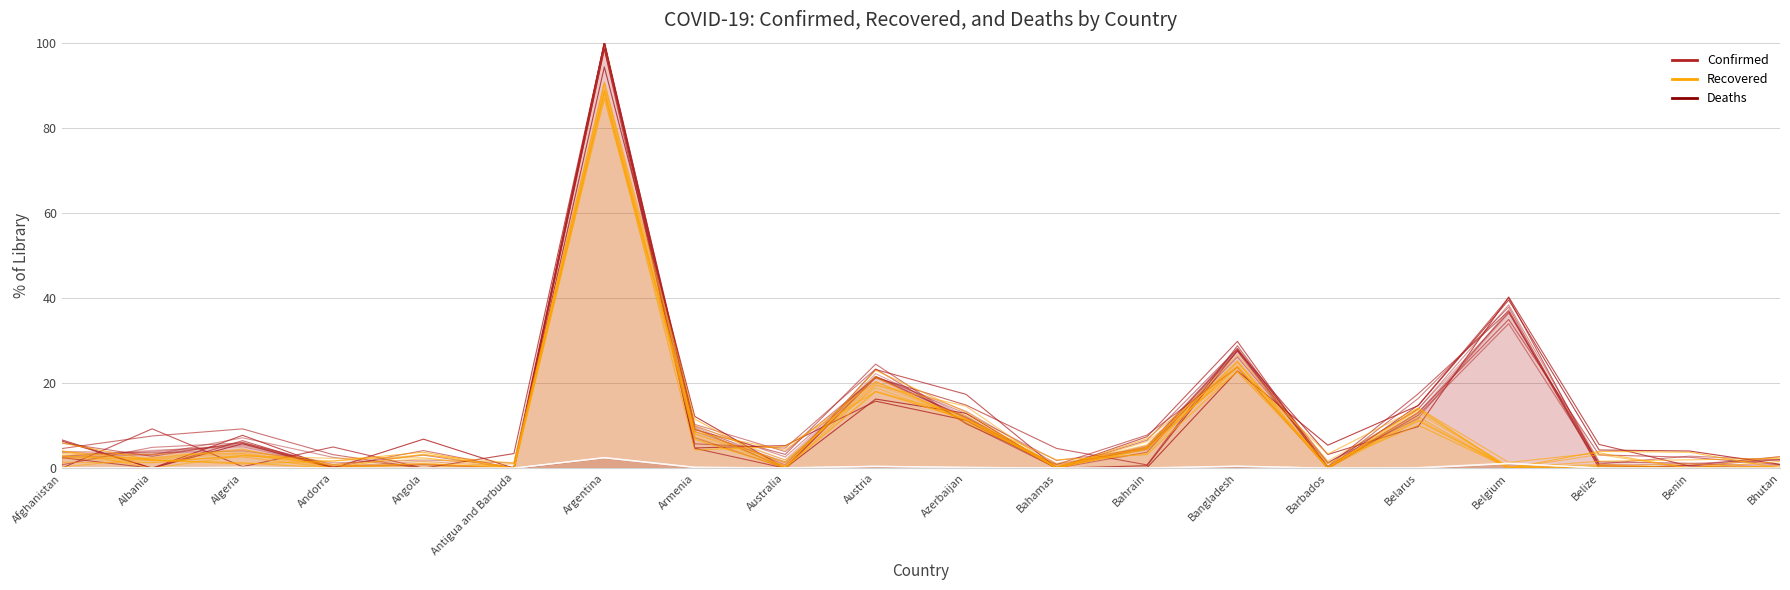

The value of Recovered at Australia is 1.4. True or false?

True